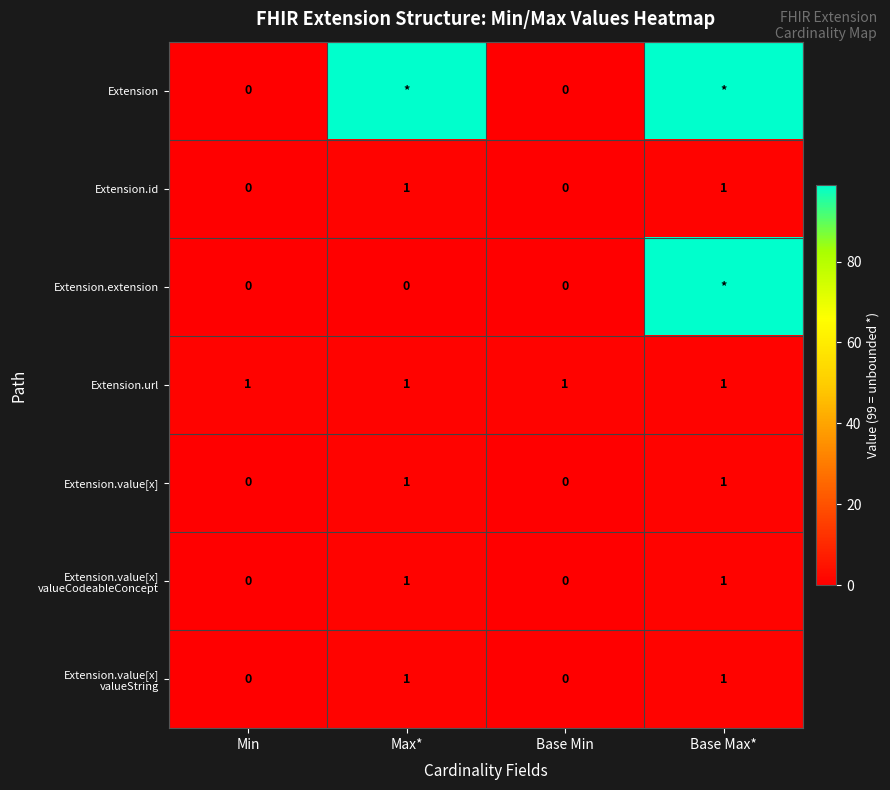

How many categories are shown in the chart?

4